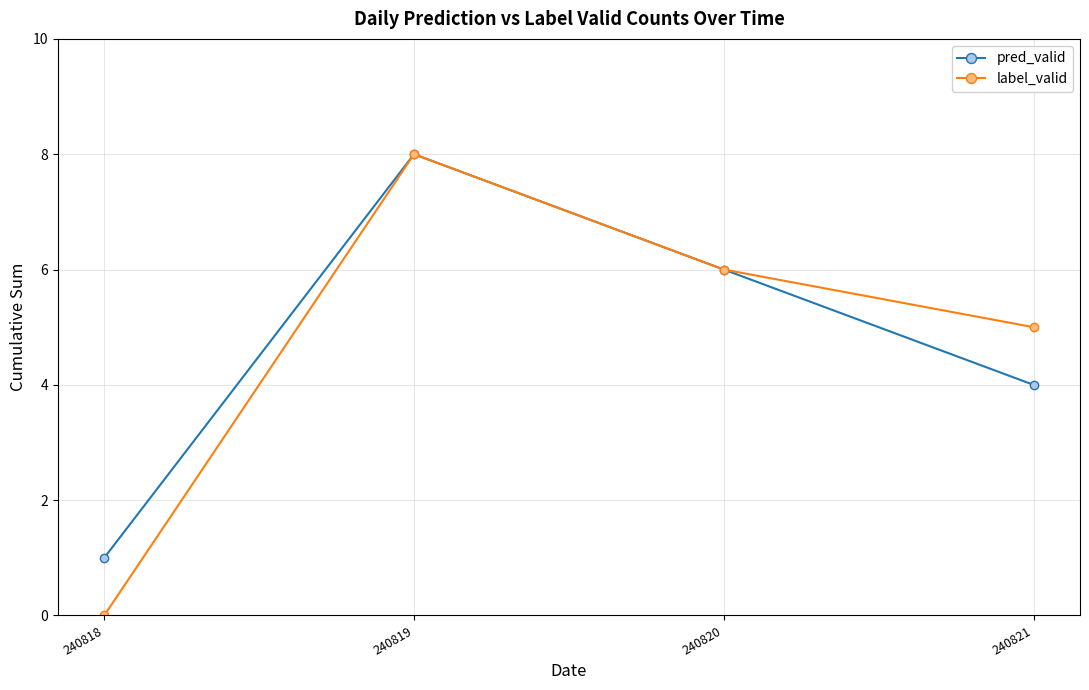

What is the lowest value of the pred_valid series?

1